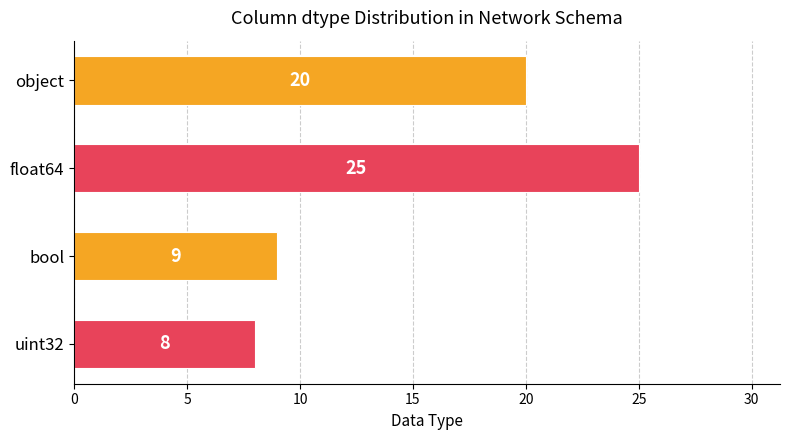

At which category does the chart reach its peak across all series?

float64